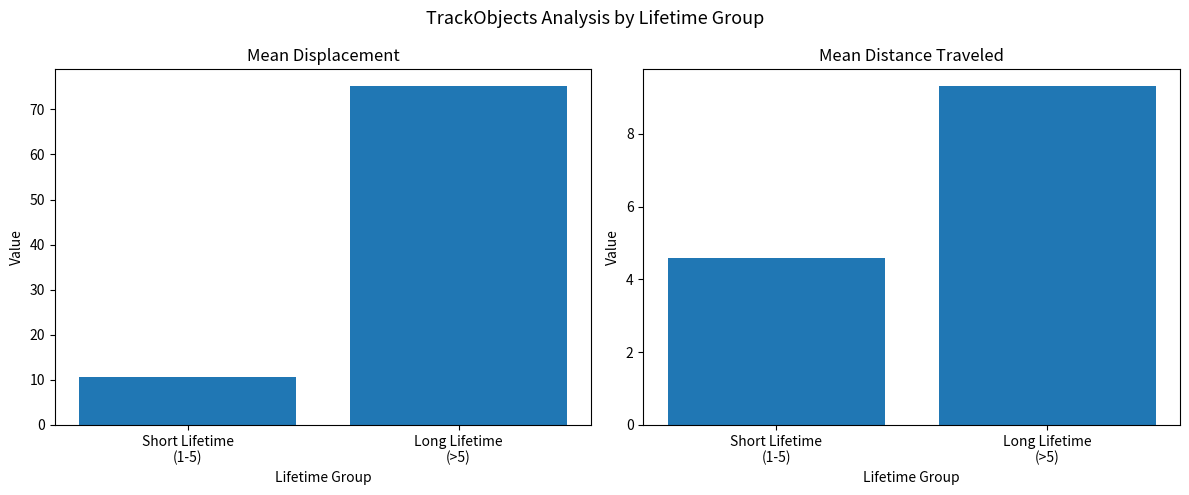

At which category is the sum across all series the highest?

Long Lifetime
(>5)